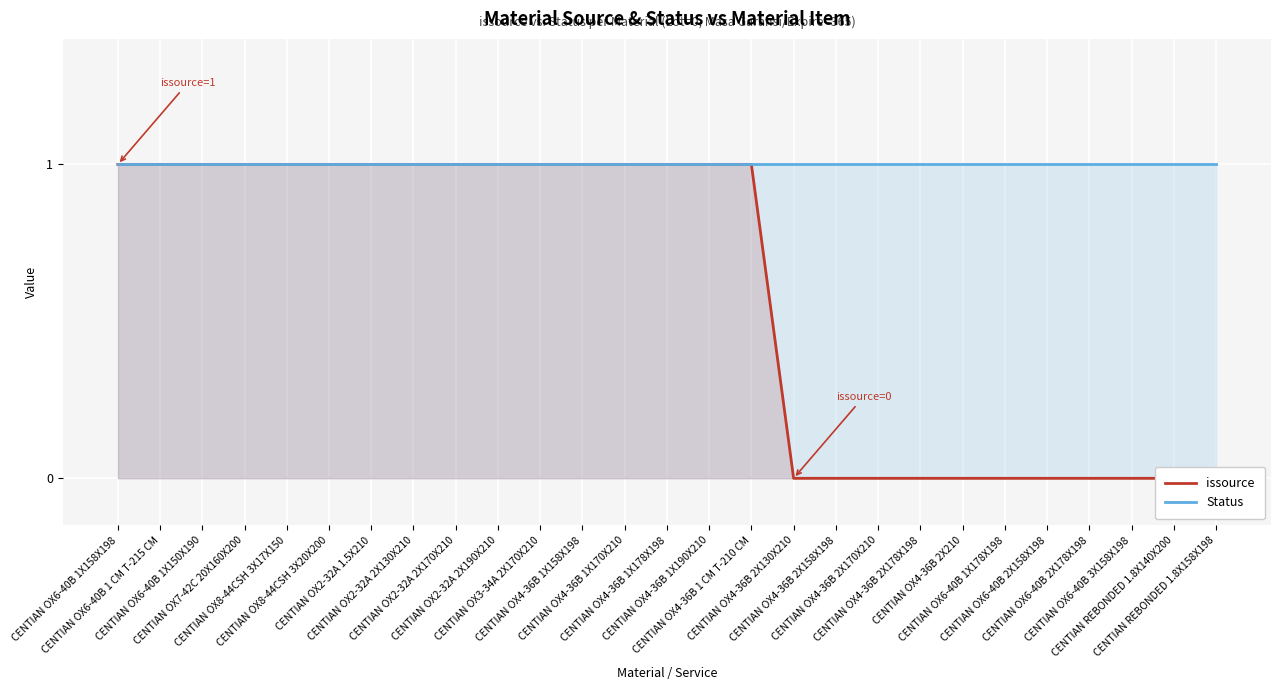

Rank the series by their average value, from highest to lowest.

Status, issource